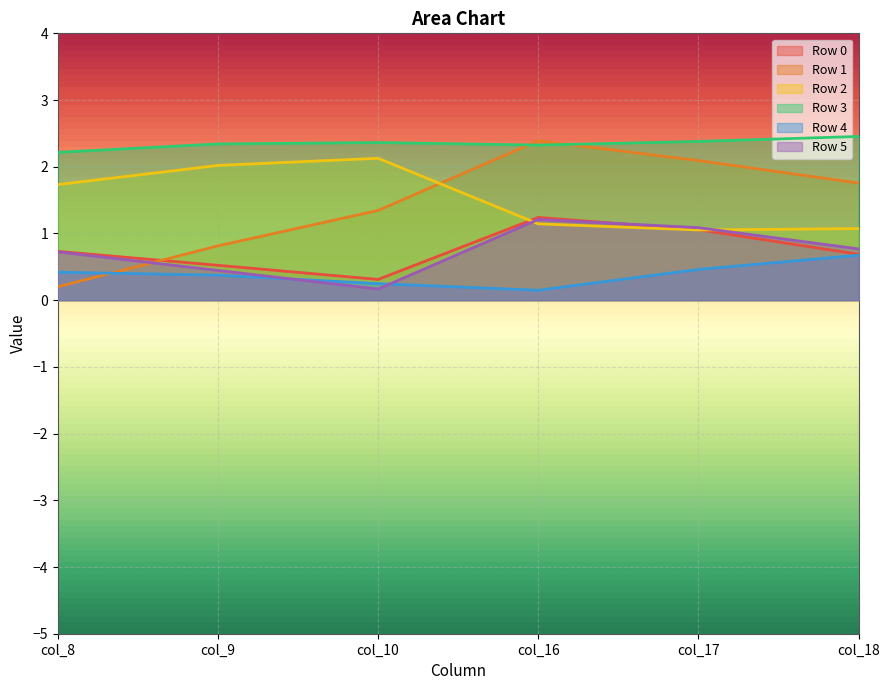

How many lines are shown in the chart?

6